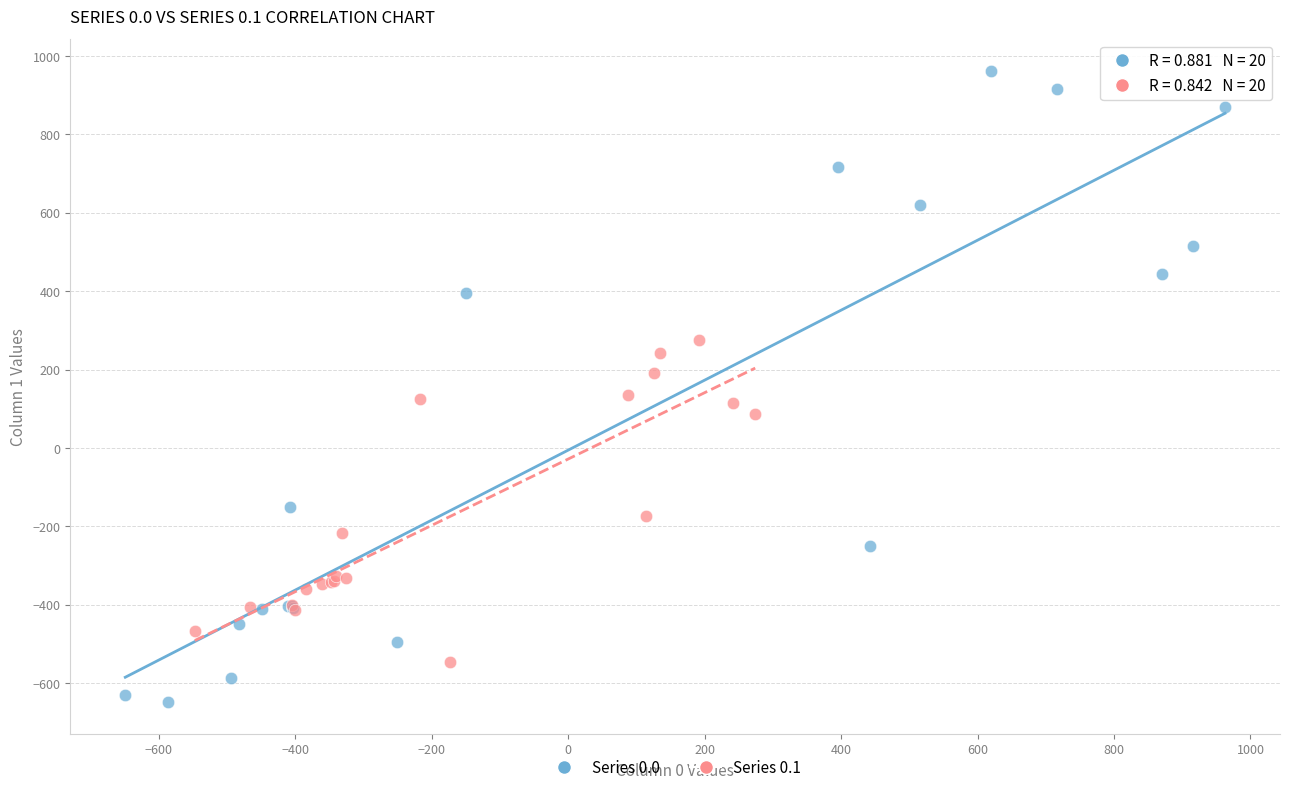

Which series has the largest Y range (max minus min)?

Series 0.0